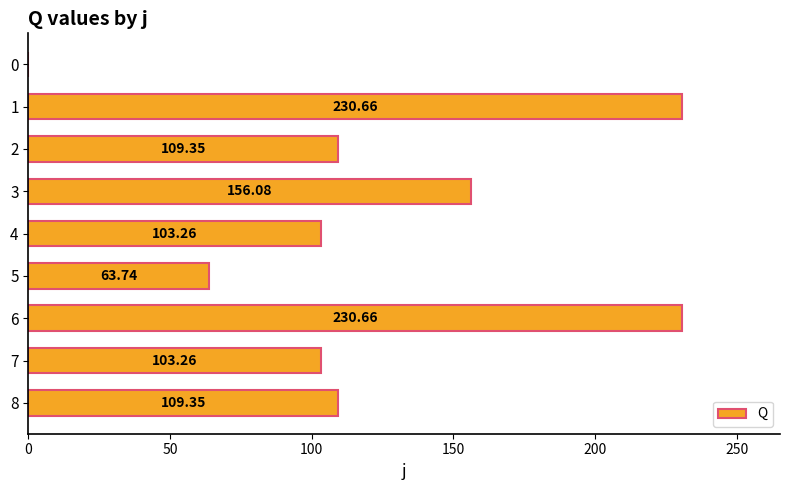

What is the ratio of the value at 8 to the value at 5?

1.7